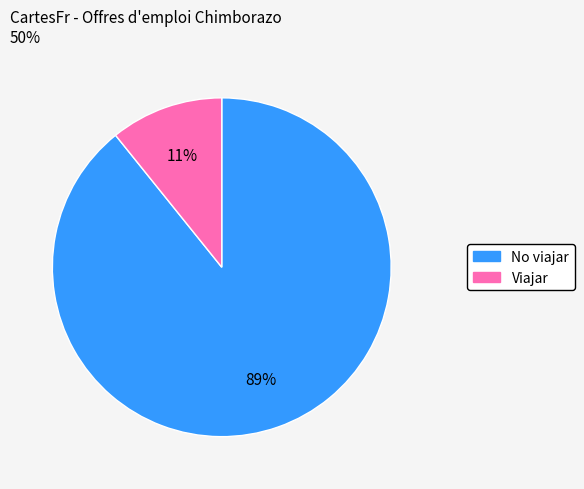

How many slices are in this pie chart?

2